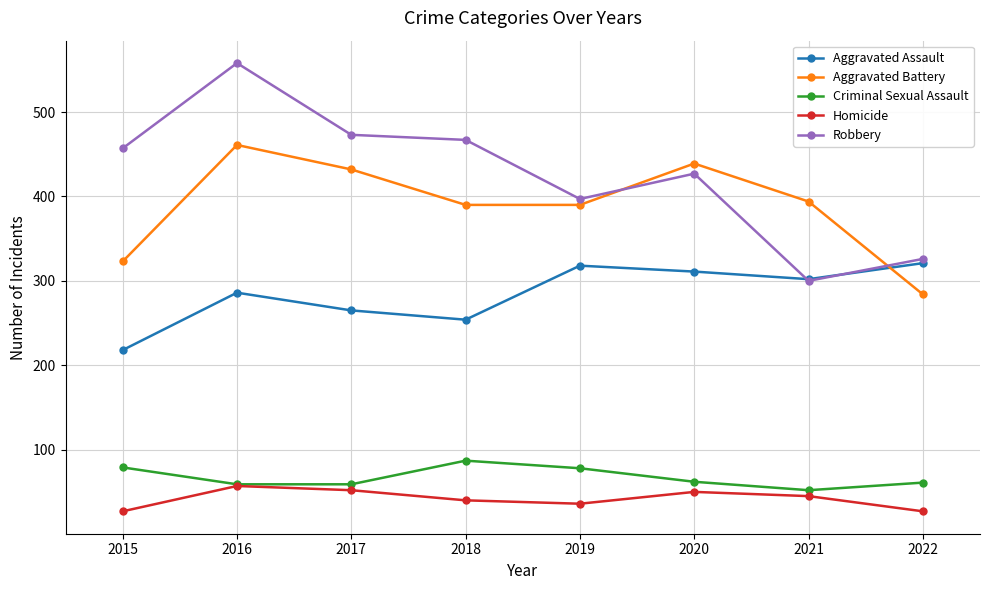

True or false: Aggravated Battery has a value of 707 at 2021.

False